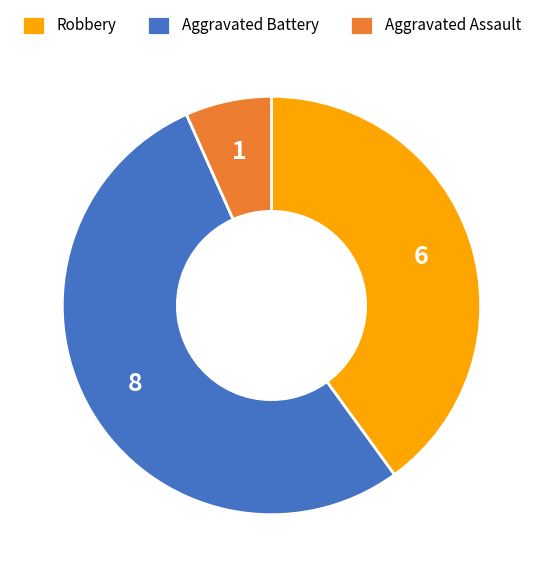

The Aggravated Battery slice represents 53% of the pie. True or false?

True